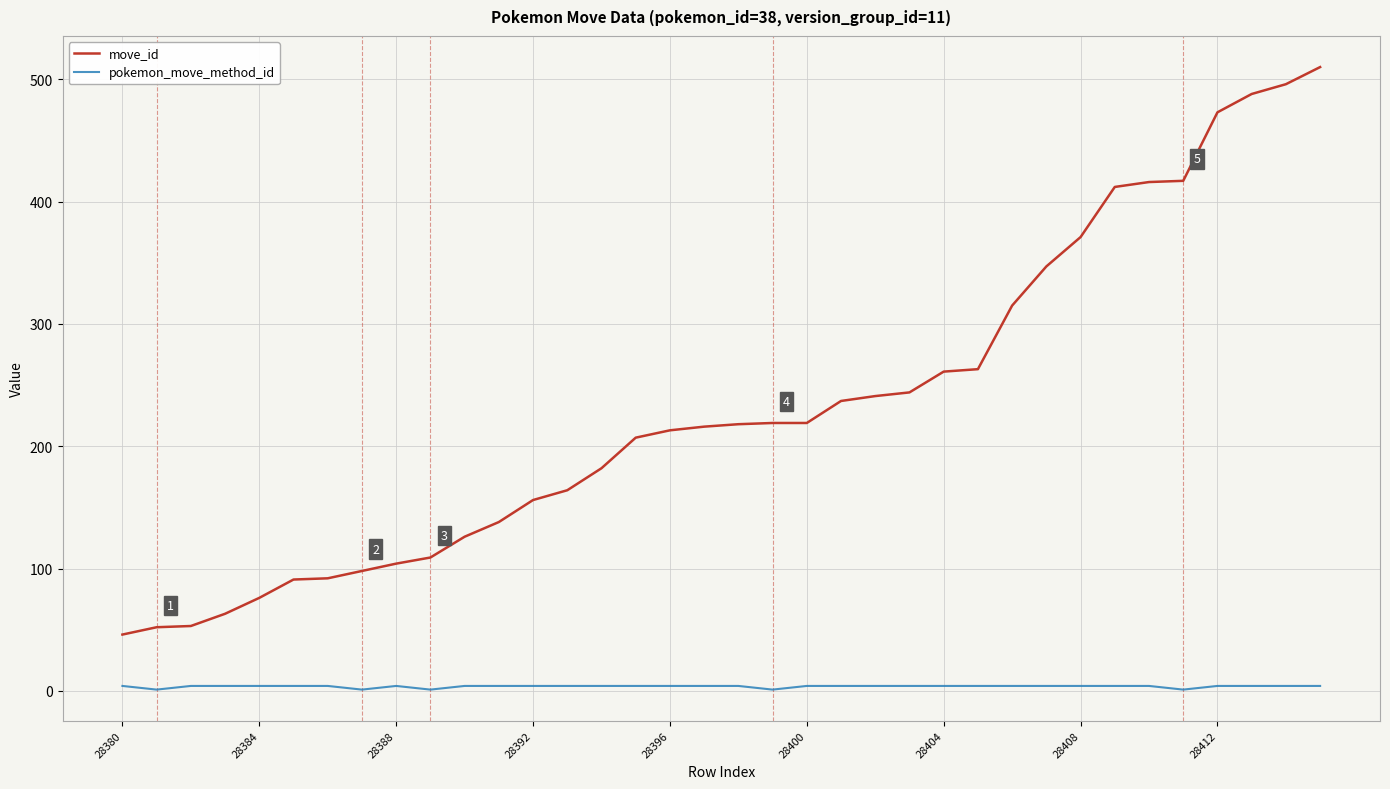

List the series in order of their peak value, lowest first.

pokemon_move_method_id, move_id